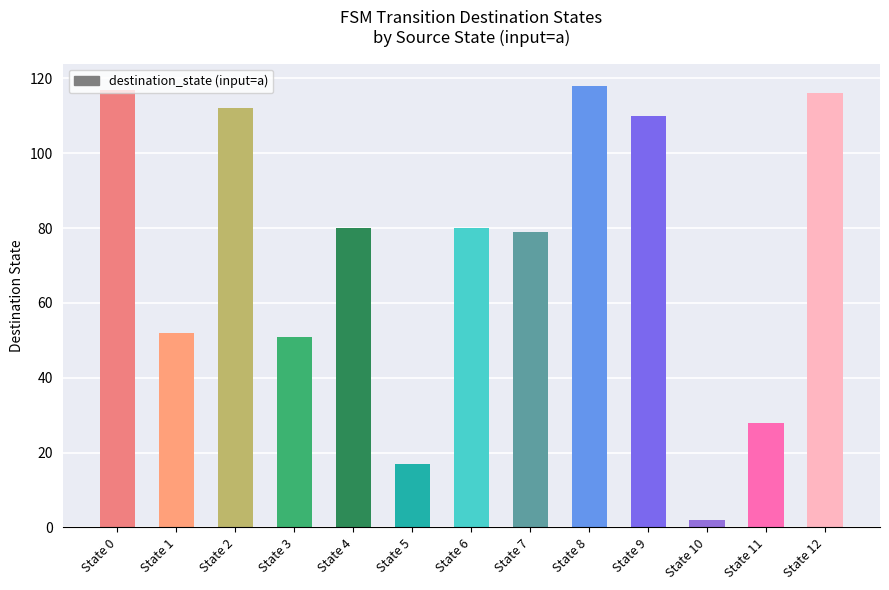

At which category does the chart reach its peak across all series?

State 8